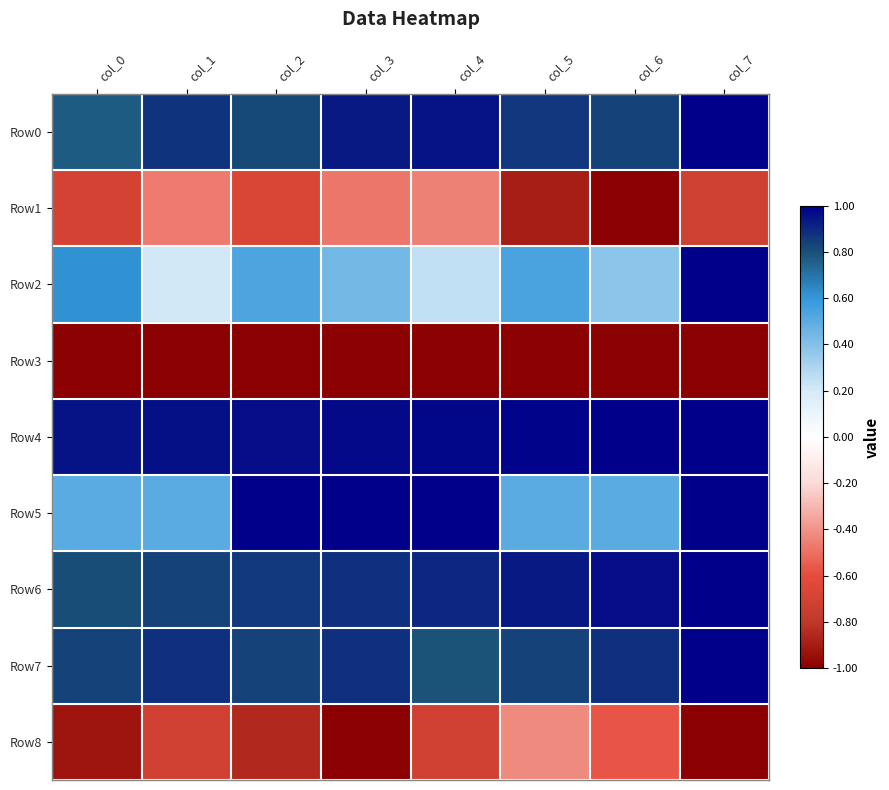

What is the total value across all series at col_0?

1.8